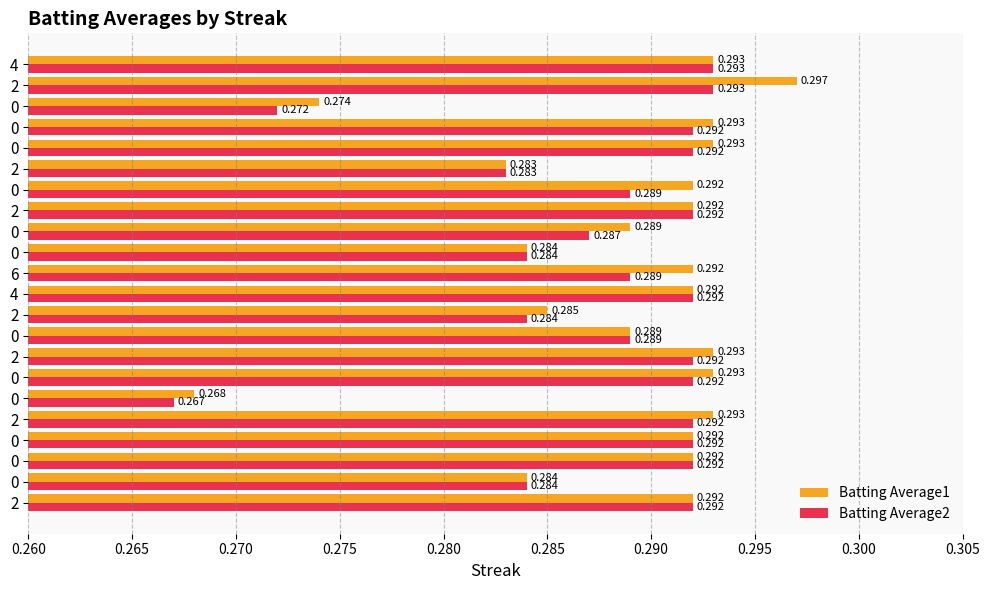

What are all the series names shown in the legend?

Batting Average1, Batting Average2